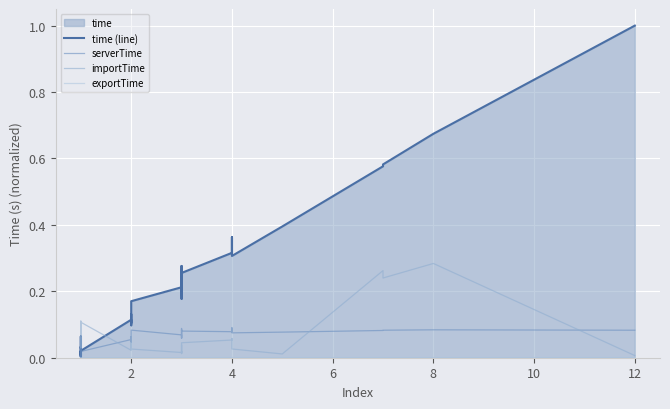

The time (line) series shows 0.0 at 8. True or false?

False